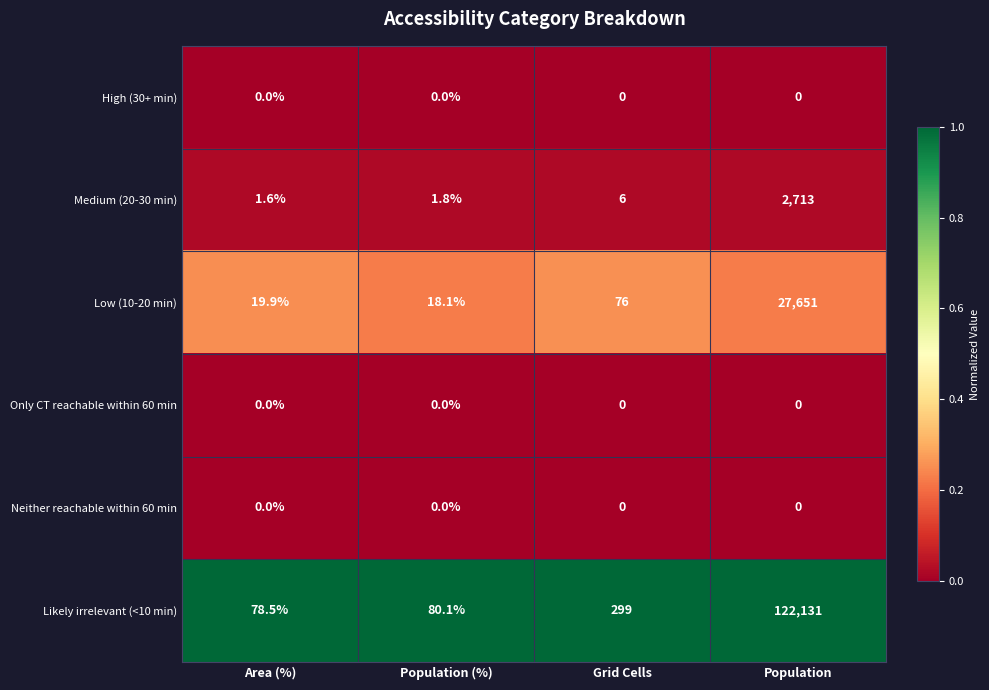

Reading left to right, list all the values displayed in this chart.

High (30+ min): Area (%)=0.0	Population (%)=0.0	Grid Cells=0.0	Population=0.0
Medium (20-30 min): Area (%)=1.6	Population (%)=1.8	Grid Cells=6.0	Population=2713.0
Low (10-20 min): Area (%)=19.9	Population (%)=18.1	Grid Cells=76.0	Population=27651.0
Only CT reachable within 60 min: Area (%)=0.0	Population (%)=0.0	Grid Cells=0.0	Population=0.0
Neither reachable within 60 min: Area (%)=0.0	Population (%)=0.0	Grid Cells=0.0	Population=0.0
Likely irrelevant (<10 min): Area (%)=78.5	Population (%)=80.1	Grid Cells=299.0	Population=122131.0